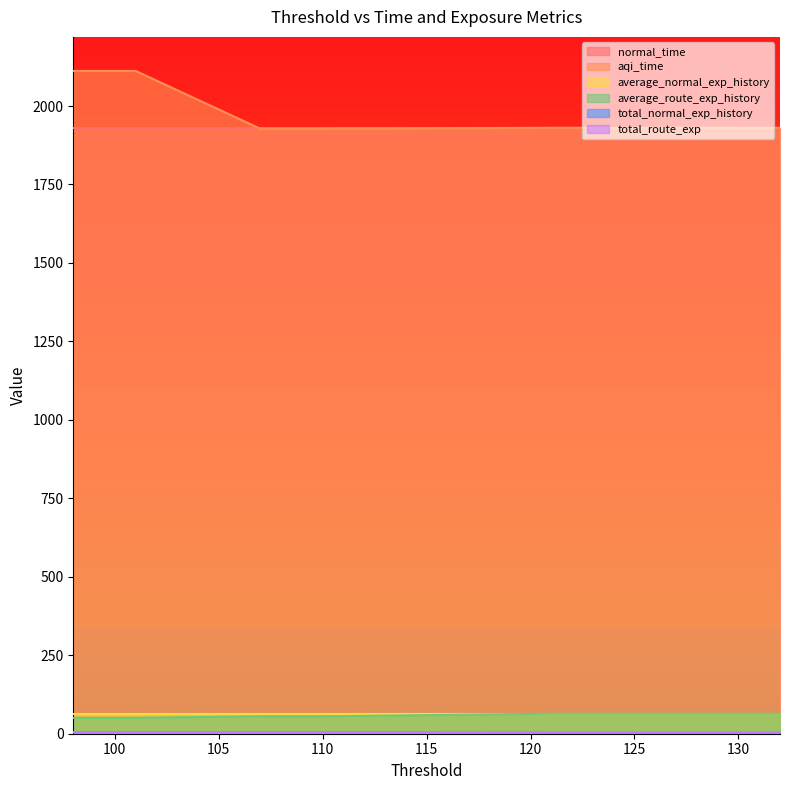

True or false: aqi_time has a value of 1930.6 at 125.

True